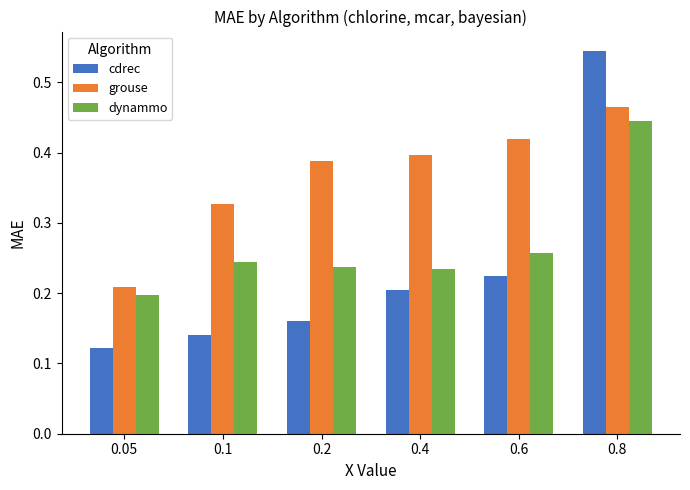

What is the sum of the cdrec values at 0.8 and 0.2?

0.7